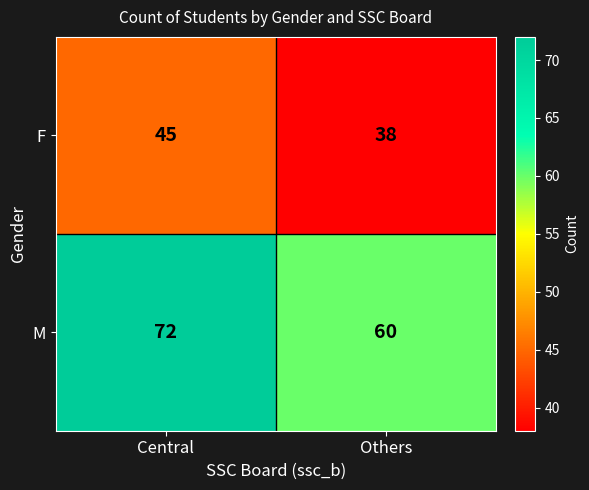

Reading left to right, what are all the values shown in this chart?

F: Central=45	Others=38
M: Central=72	Others=60